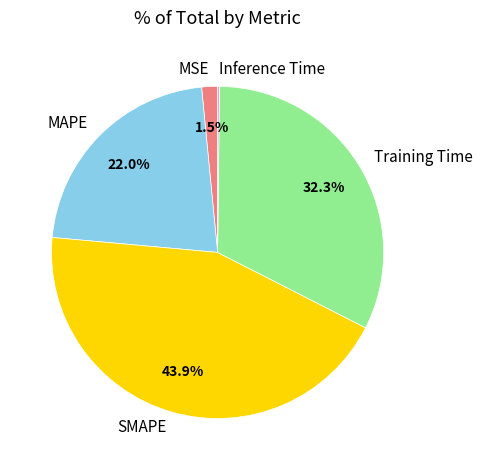

Between MAPE and MSE, which is larger?

MAPE